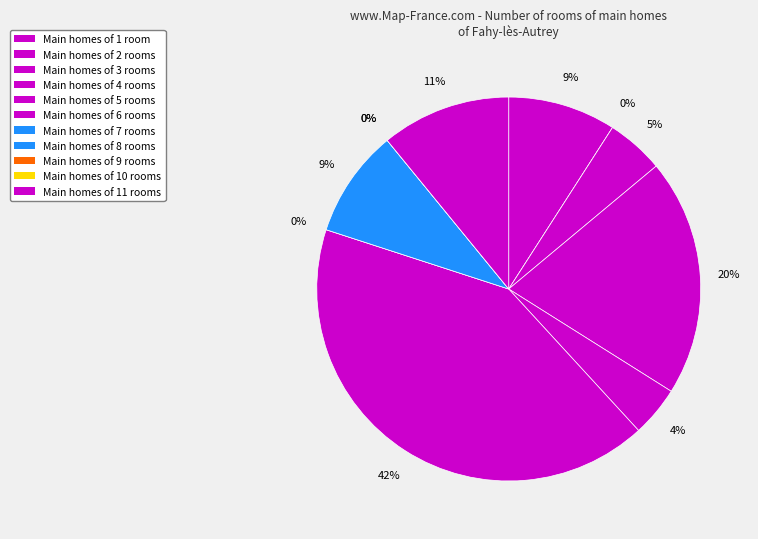

Does 186481 represent more than half of the total?

No